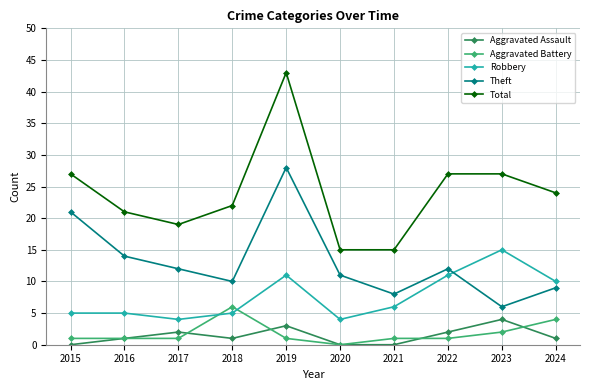

Between which two adjacent categories do Robbery and Aggravated Battery first intersect?

2017 and 2018